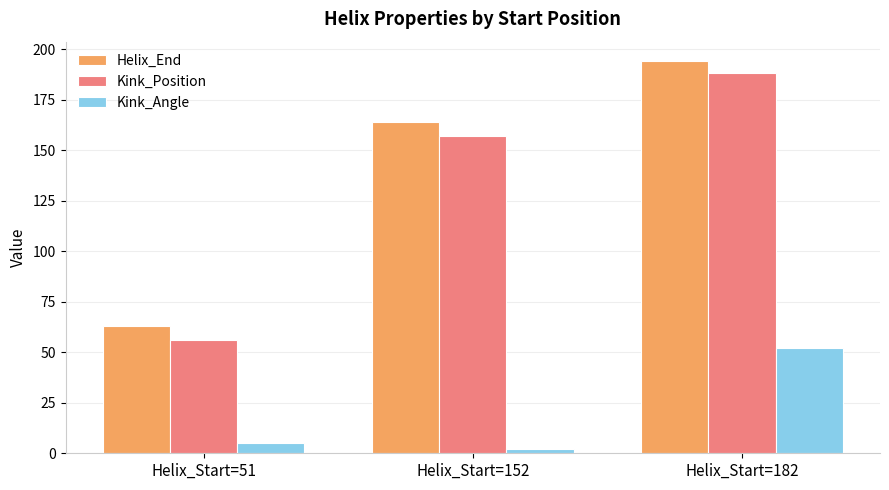

How many data points does each series have?

3